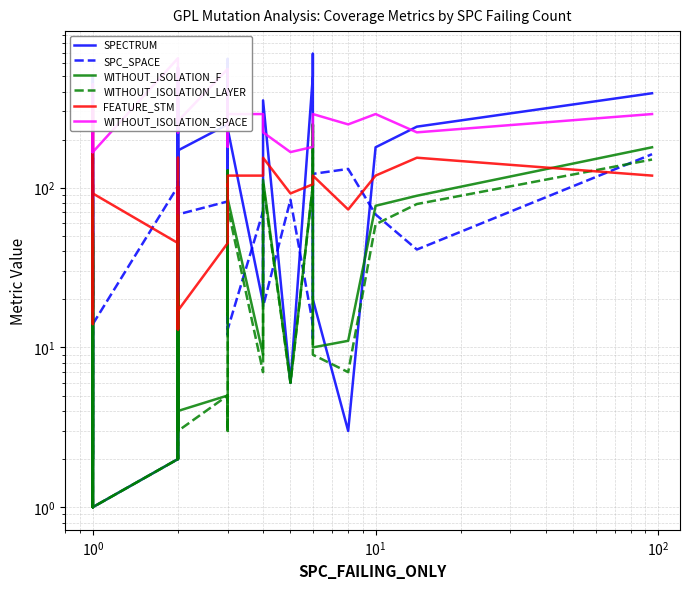

What is the average value of the WITHOUT_ISOLATION_LAYER series?

36